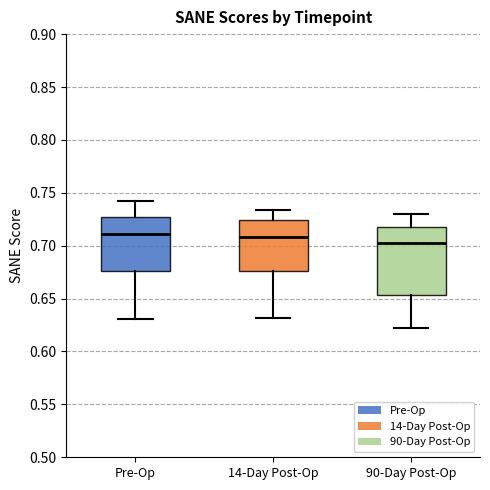

Which box's median line is the lowest?

90-Day Post-Op